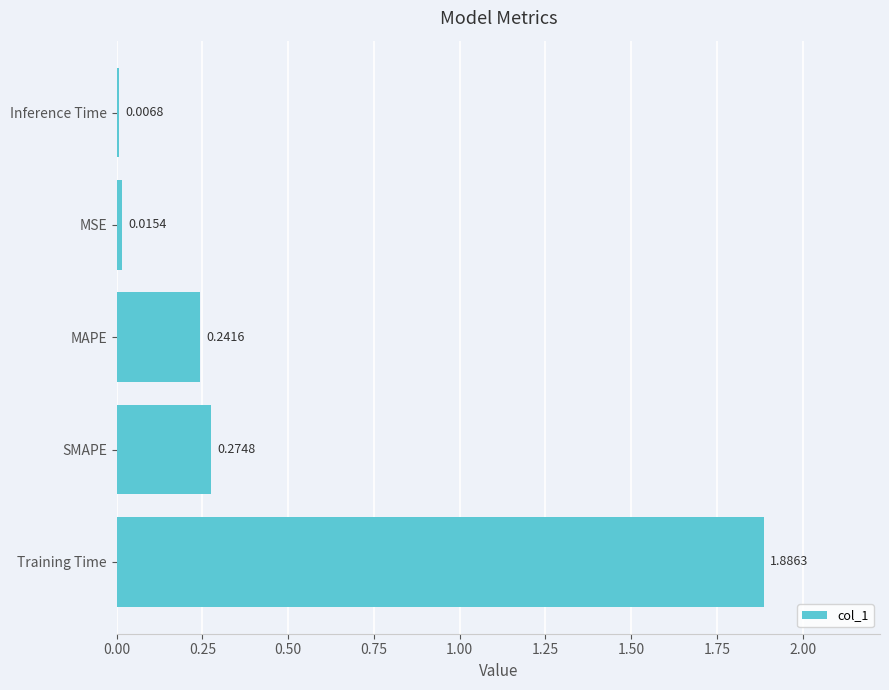

Rank the categories by value from highest to lowest.

Training Time, SMAPE, MAPE, MSE, Inference Time